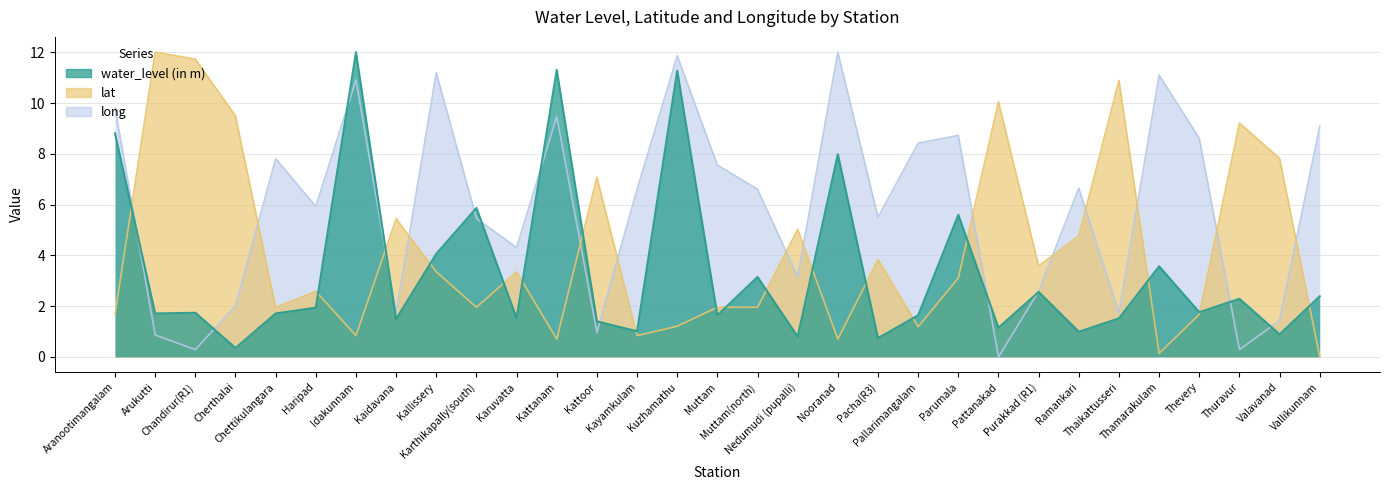

Reading left to right, transcribe all the data shown in this chart.

water_level (in m): 8.8	1.7	1.7	0.3	1.7	1.9	12.0	1.5	4.1	5.9	1.5	11.3	1.4	1.0	11.3	1.6	3.1	0.8	8.0	0.7	1.6	5.6	1.1	2.6	1.0	1.5	3.6	1.8	2.3	0.9	2.4
lat: 1.7	12.0	11.7	9.5	2.0	2.6	0.8	5.4	3.4	2.0	3.4	0.7	7.1	0.8	1.2	2.0	2.0	5.0	0.7	3.8	1.2	3.1	10.1	3.6	4.8	10.9	0.1	1.7	9.2	7.8	0.0
long: 9.8	0.9	0.3	2.0	7.8	5.9	10.9	1.7	11.2	5.5	4.3	9.5	1.0	6.6	11.9	7.6	6.6	3.2	12.0	5.5	8.4	8.7	0.0	2.6	6.7	1.7	11.1	8.6	0.3	1.4	9.1